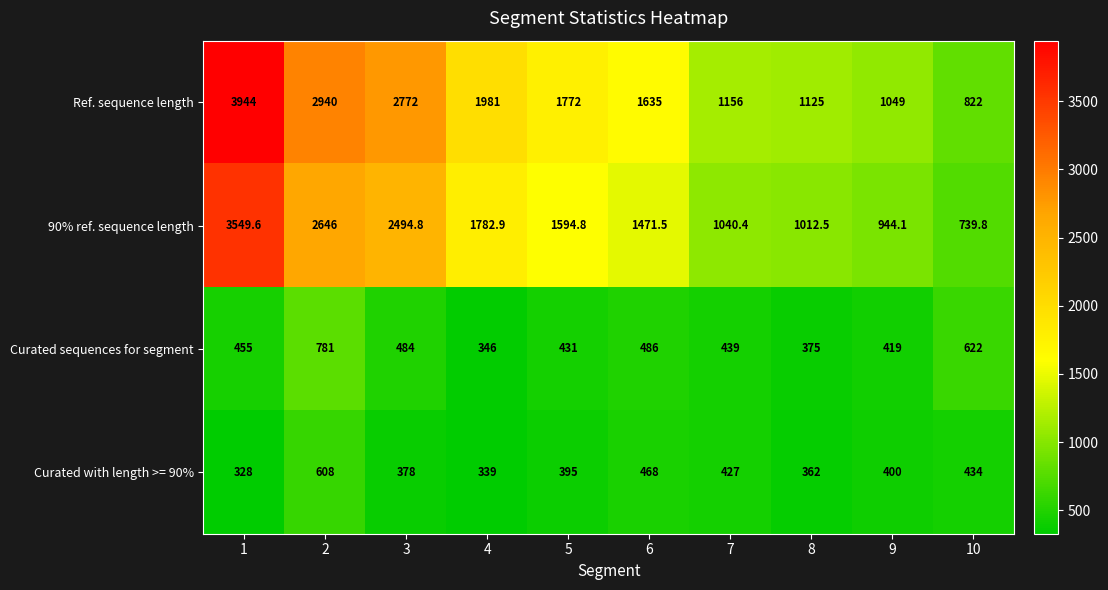

Rank the series by their maximum value, from highest to lowest.

Ref. sequence length, 90% ref. sequence length, Curated sequences for segment, Curated with length >= 90%